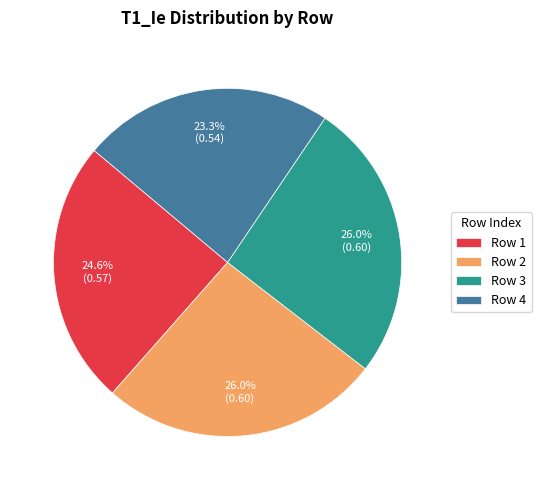

Which slice is the smallest?

Row 4